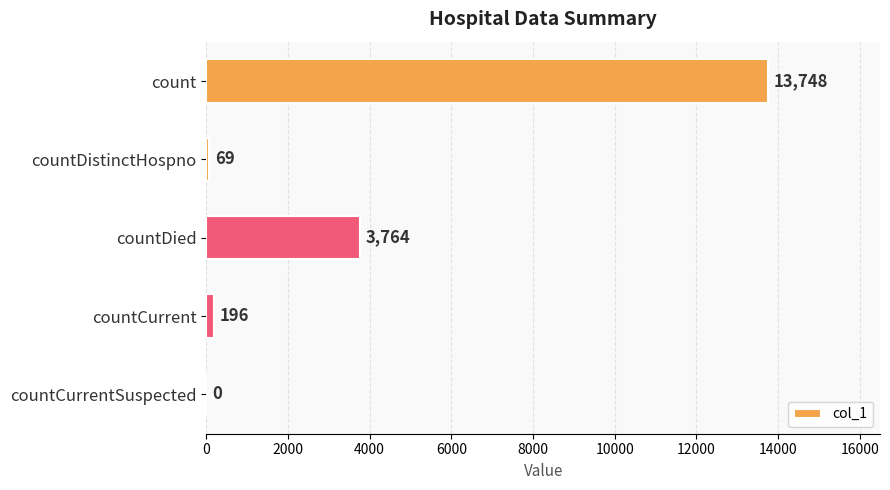

What is the sum of the values at countDistinctHospno and countDied?

3833